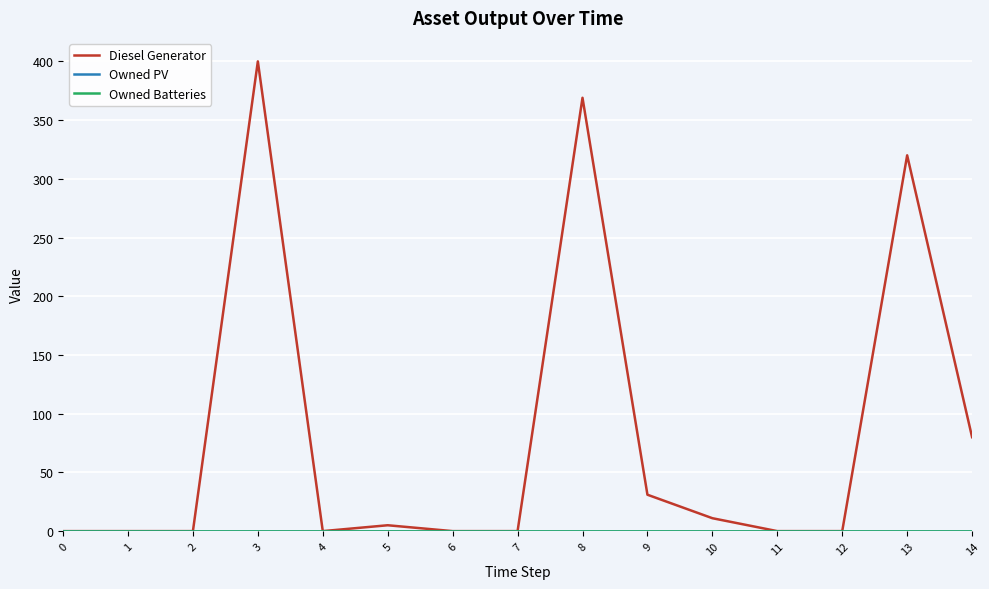

Reading left to right, extract all data points from this chart.

Diesel Generator: 0	0	0	400	0	5	0	0	369	31	11	0	0	320	80
Owned PV: 0	0	0	0	0	0	0	0	0	0	0	0	0	0	0
Owned Batteries: 0	0	0	0	0	0	0	0	0	0	0	0	0	0	0